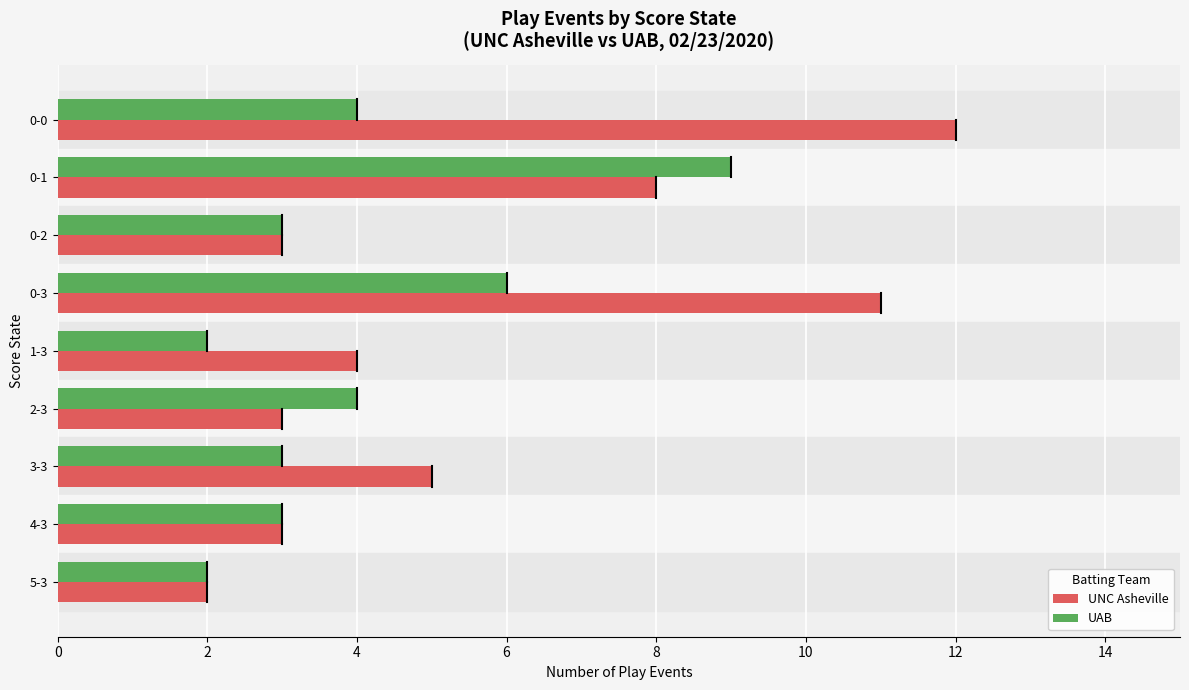

The value of UAB at 1-3 is 3. True or false?

False